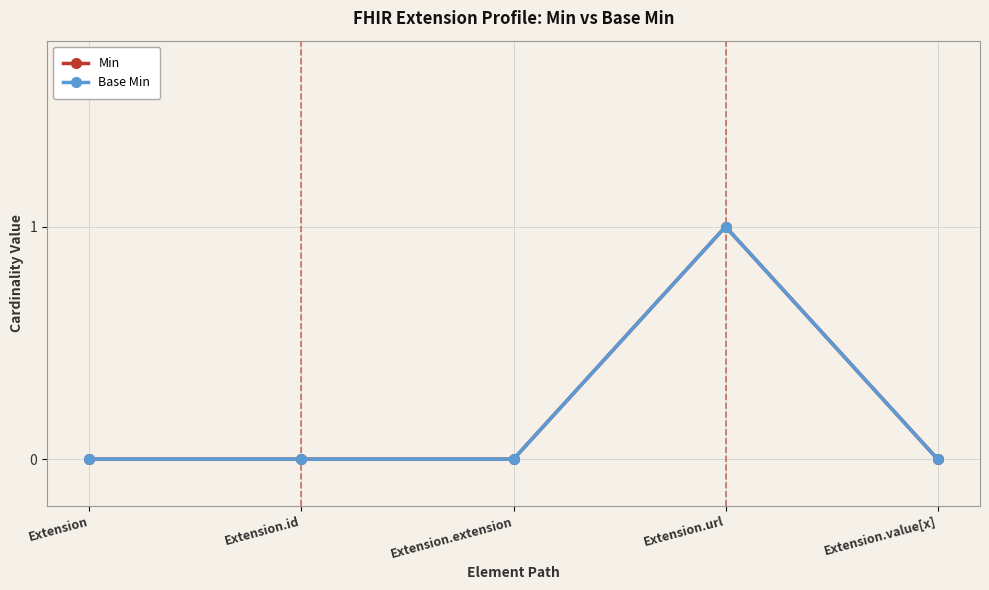

Where is the first local maximum for Base Min?

Extension.url